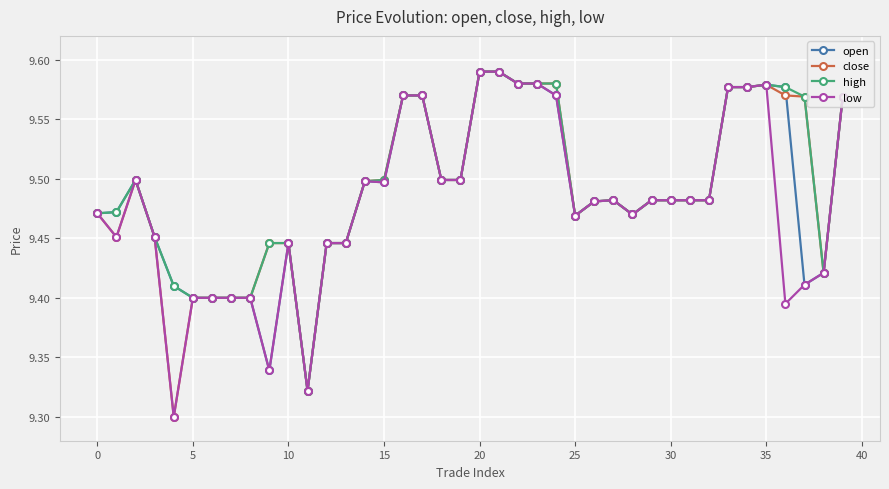

At how many categories does at least one series exceed 9?

40